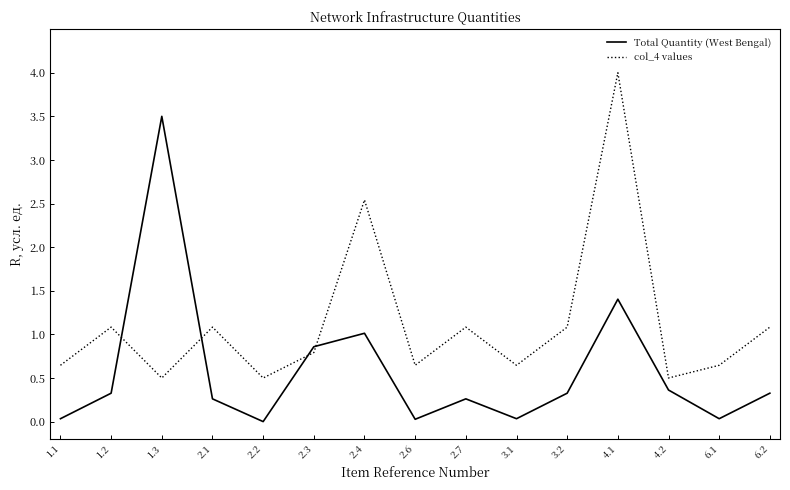

True or false: Total Quantity (West Bengal) has a value of 0.0 at 2.6.

True